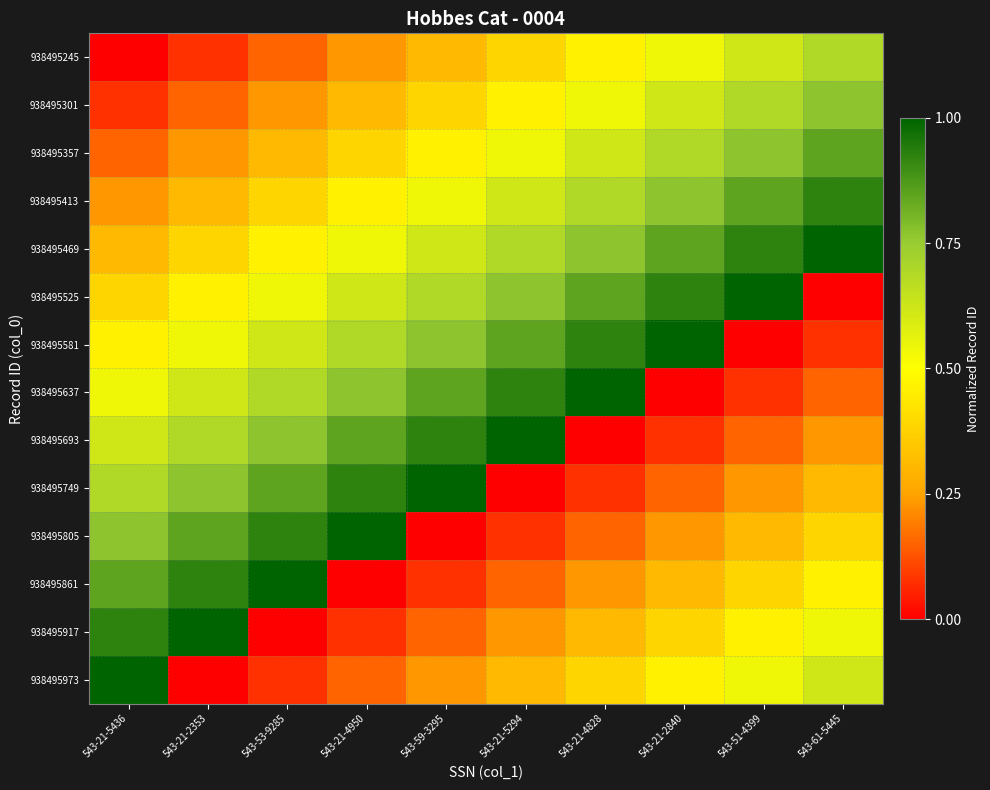

What is the difference between the highest and lowest values at 543-59-3295?

1.0